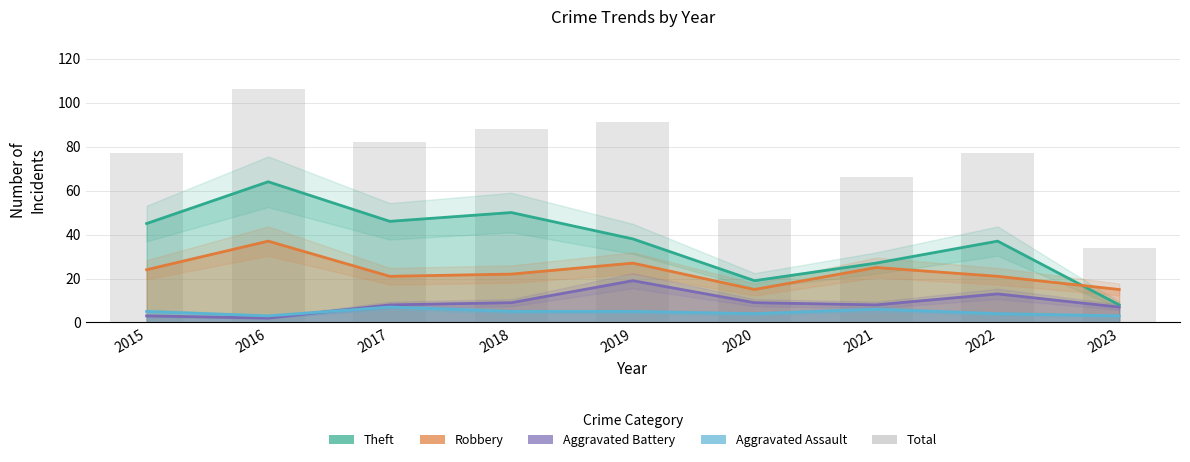

What is the approximate value of Aggravated Assault at 2022?

4